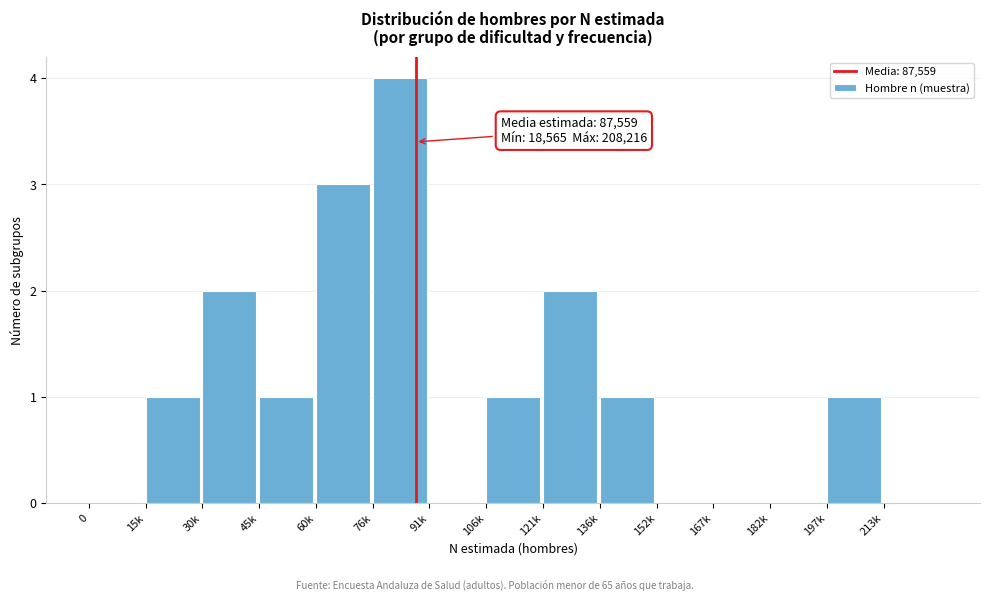

Reading left to right, transcribe all the data shown in this chart.

0=0	15k=1	30k=2	45k=1	60k=3	76k=4	91k=0	106k=1	121k=2	136k=1	152k=0	167k=0	182k=0	197k=1	213k=0